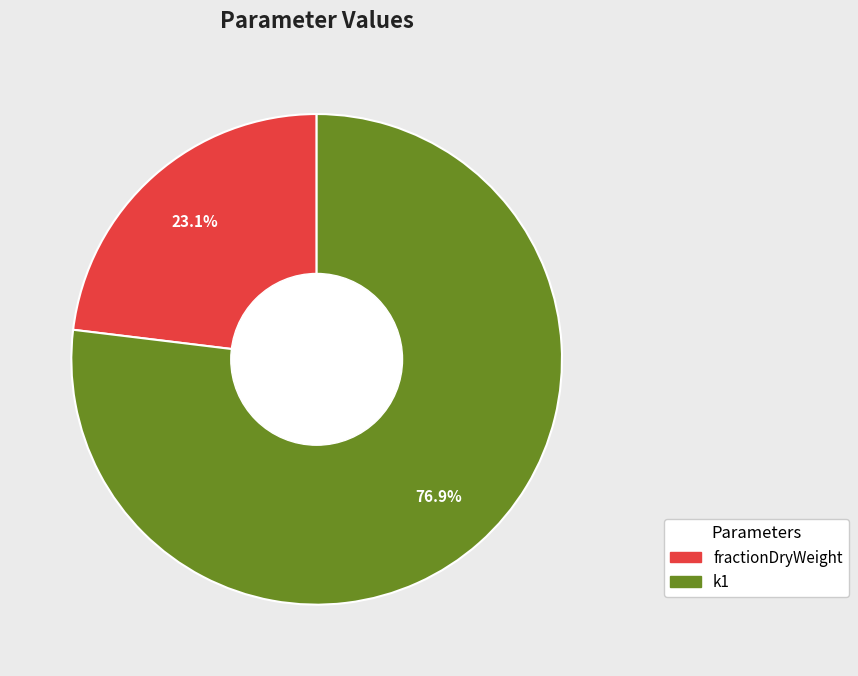

To the nearest percent, what percentage of the pie is fractionDryWeight?

23%